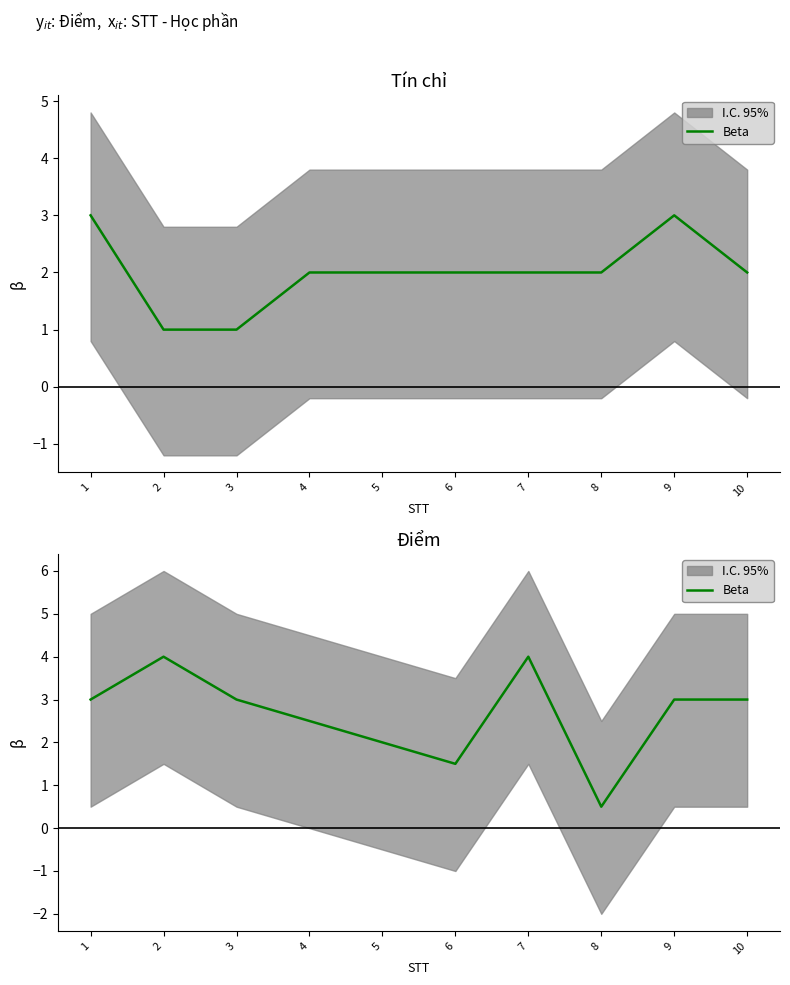

What is the difference between the maximum and second lowest values?

2.5